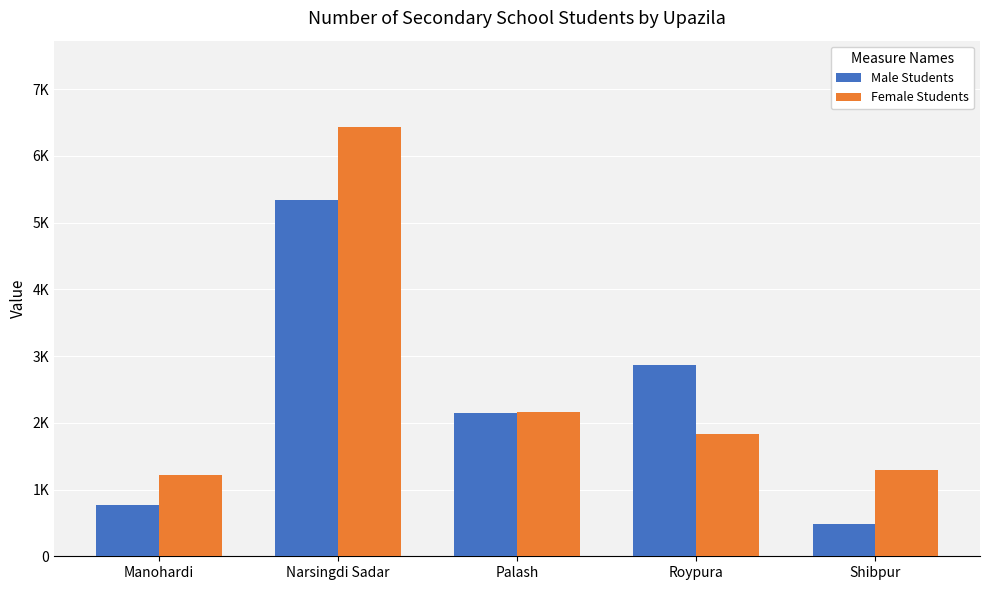

Reading left to right, transcribe all the data shown in this chart.

Male Students: Manohardi=767	Narsingdi Sadar=5339	Palash=2147	Roypura=2868	Shibpur=478
Female Students: Manohardi=1214	Narsingdi Sadar=6440	Palash=2168	Roypura=1836	Shibpur=1286